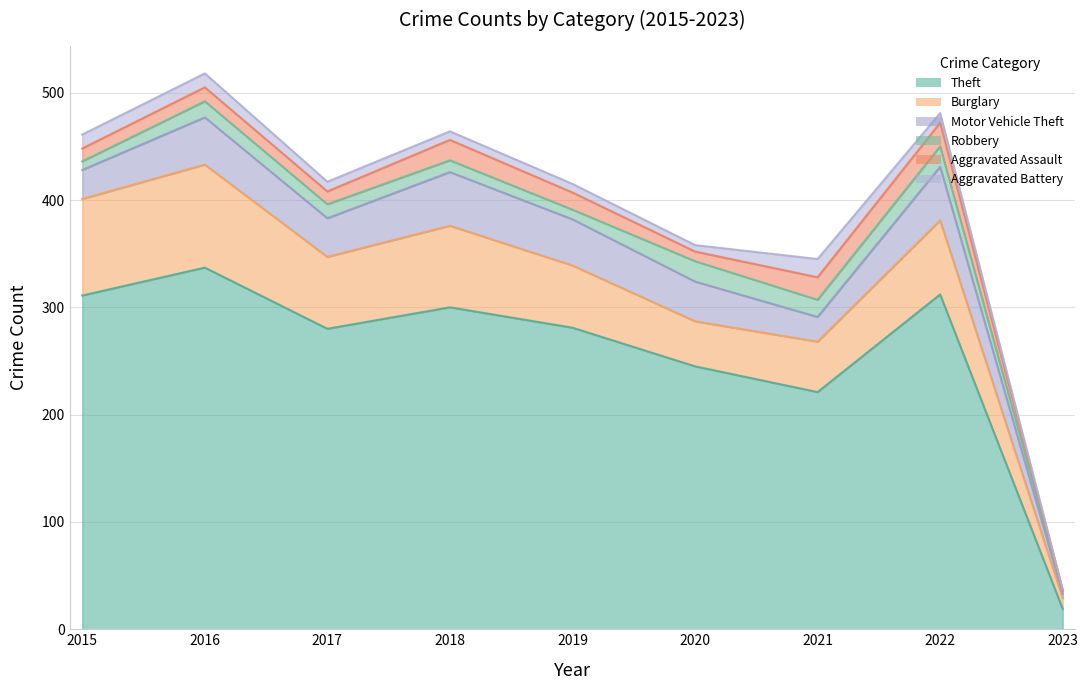

What is the approximate value of Motor Vehicle Theft at 2021?

23